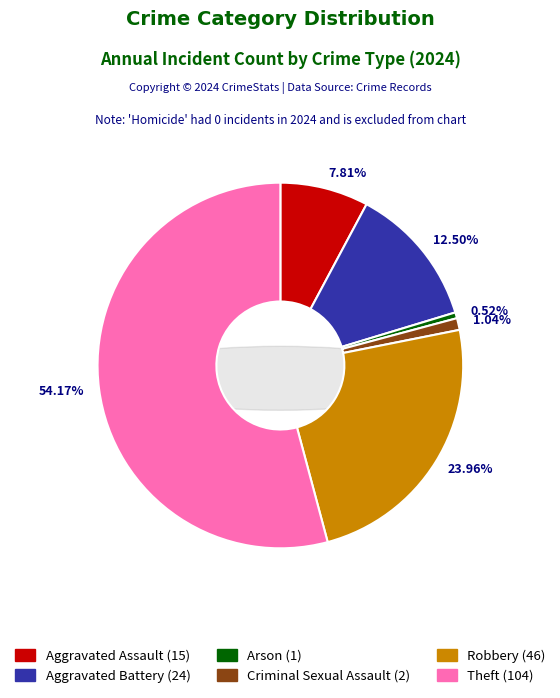

Approximately how many times larger is the value at Arson compared to Criminal Sexual Assault?

0.5